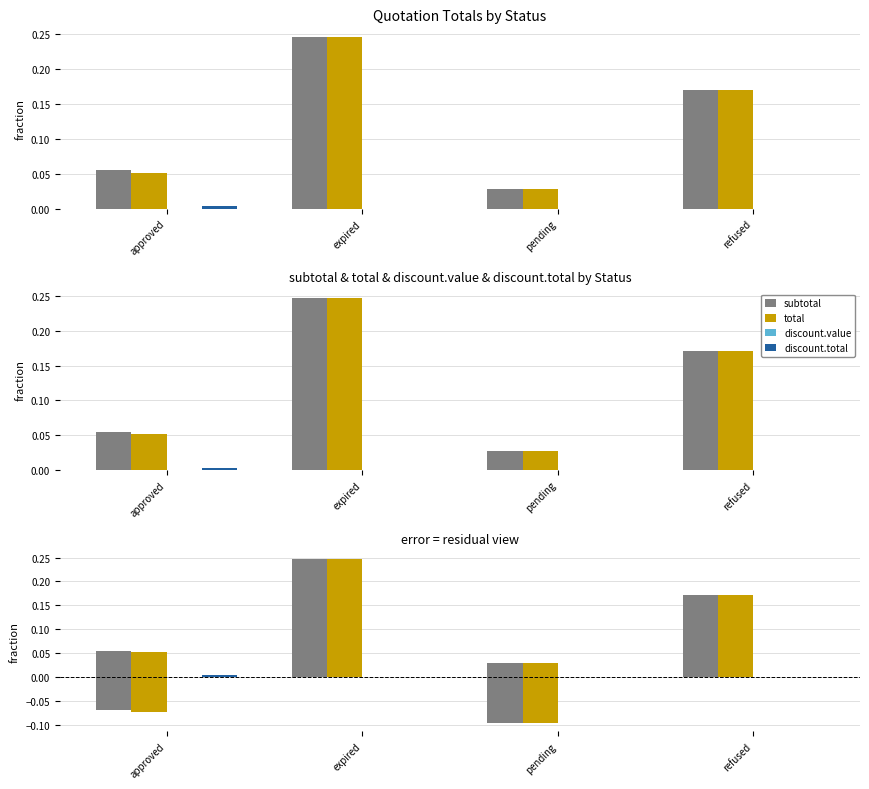

Count the number of data series in this chart.

4